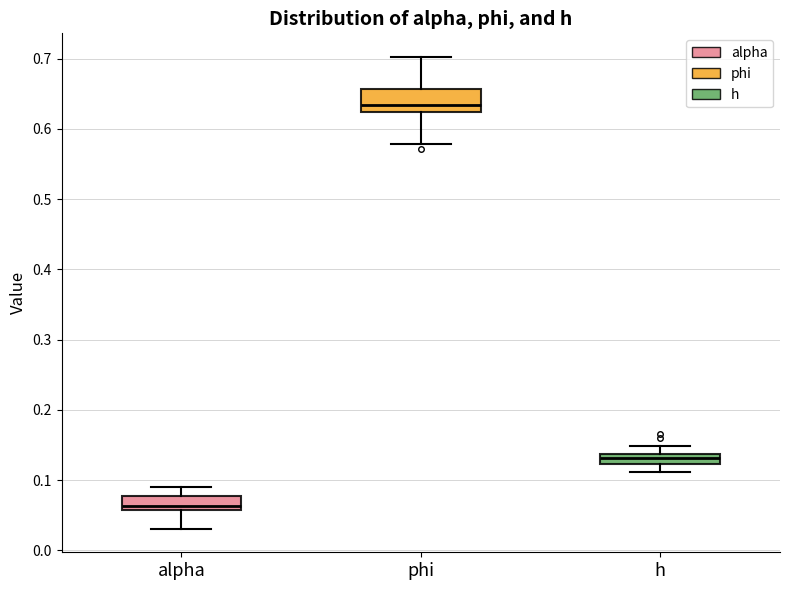

Which box has the highest median line?

phi